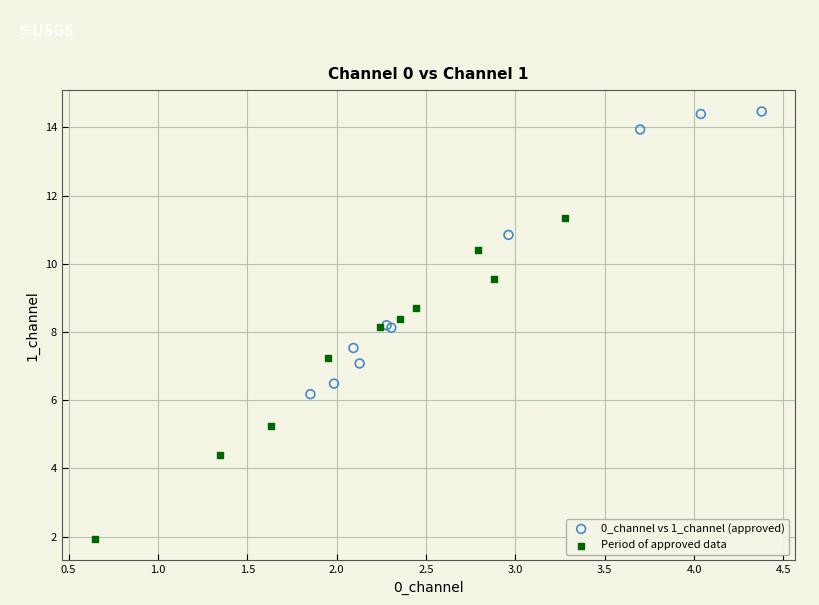

Which series reaches the maximum Y coordinate?

0_channel vs 1_channel (approved)